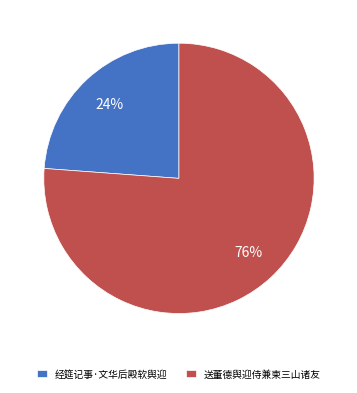

How many slices are in this pie chart?

2